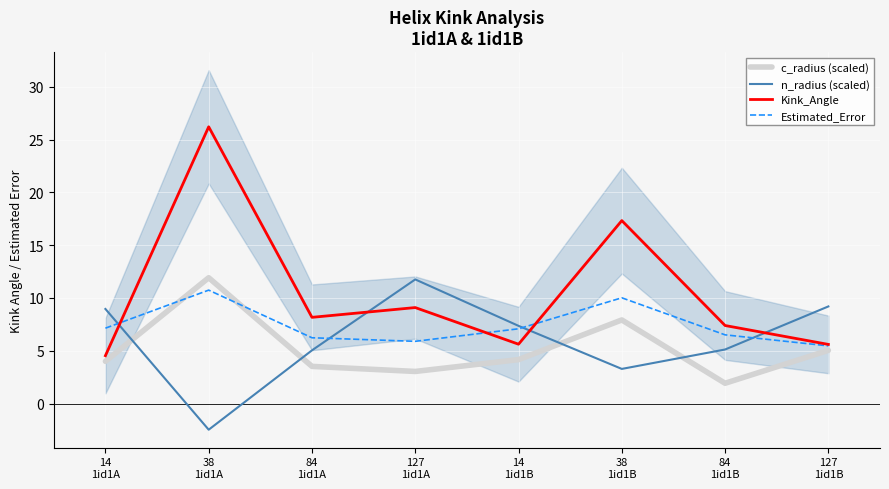

What is the sum of all Estimated_Error values?

59.1